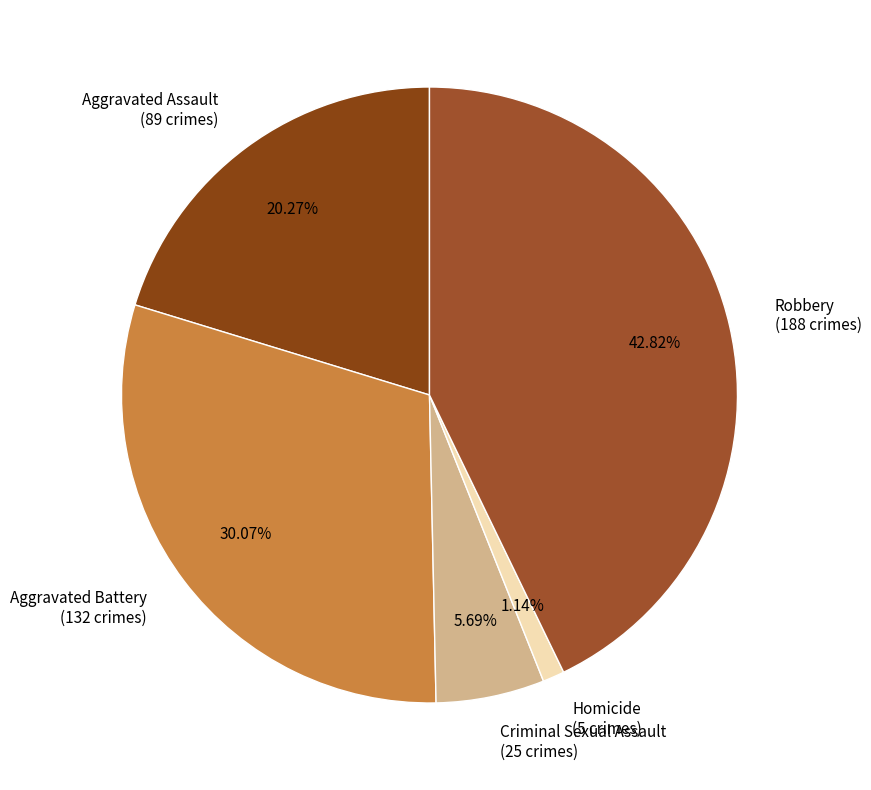

Rank the categories by value from highest to lowest.

Robbery, Aggravated Battery, Aggravated Assault, Criminal Sexual Assault, Homicide